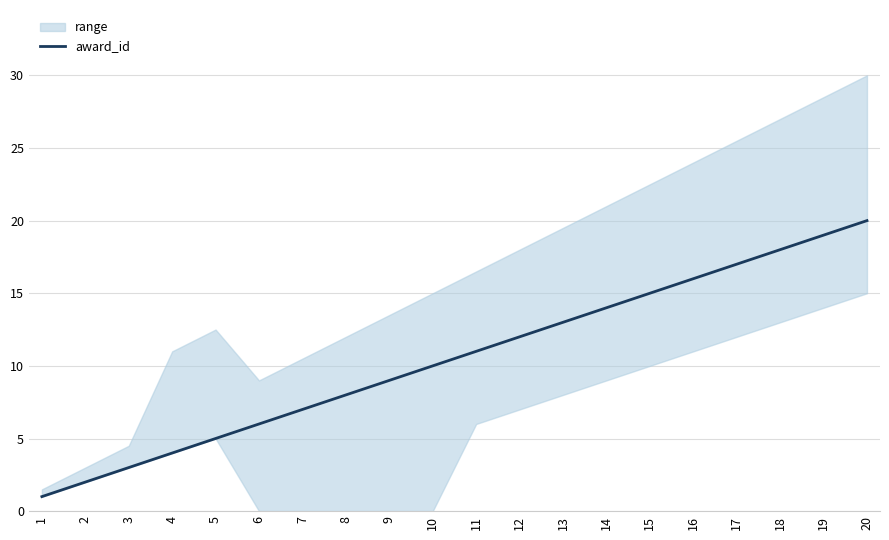

Is it true that the value at 17 is 23?

False